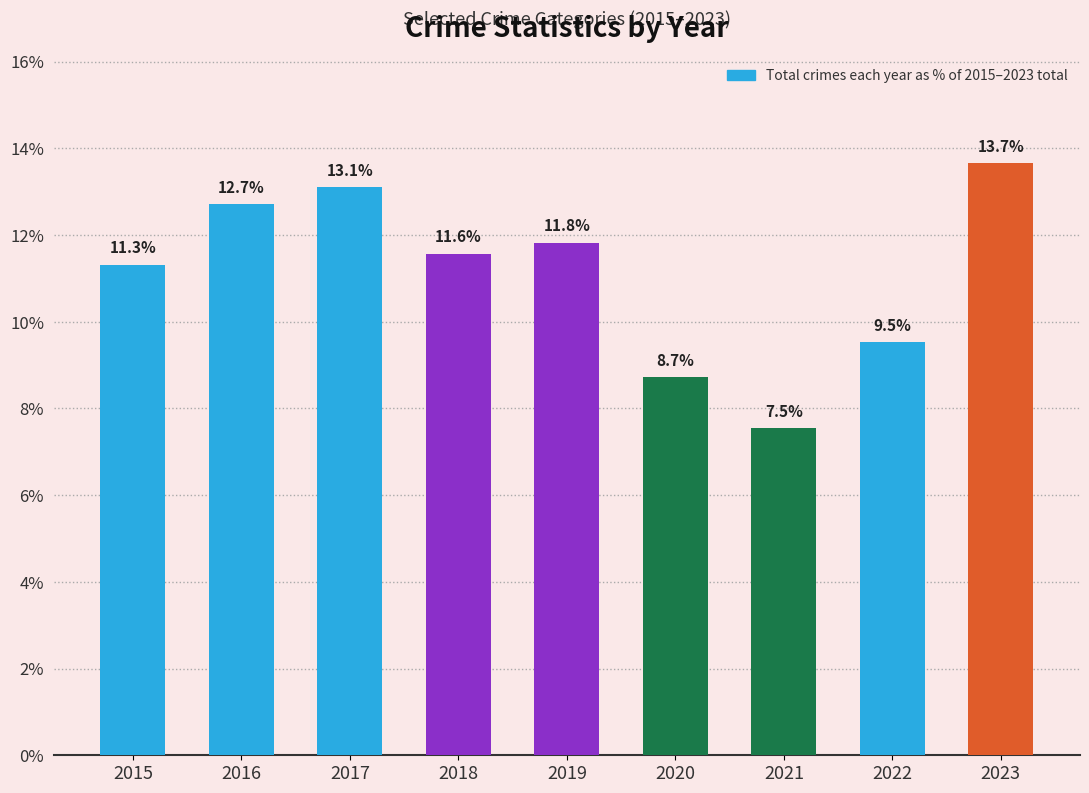

Which label corresponds to the largest value in the chart?

2023